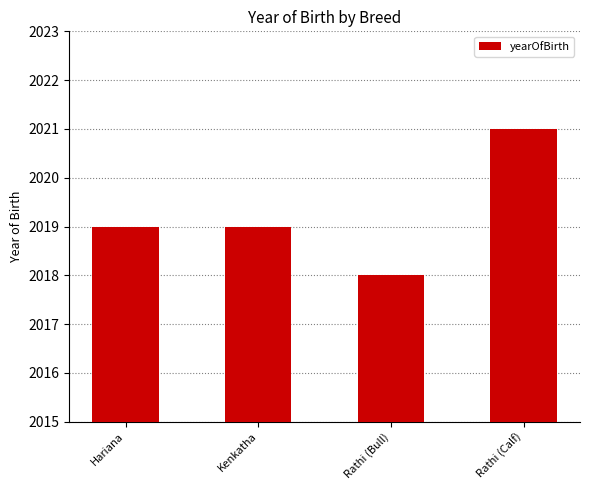

Are the bars grouped side by side (vs. stacked)?

No